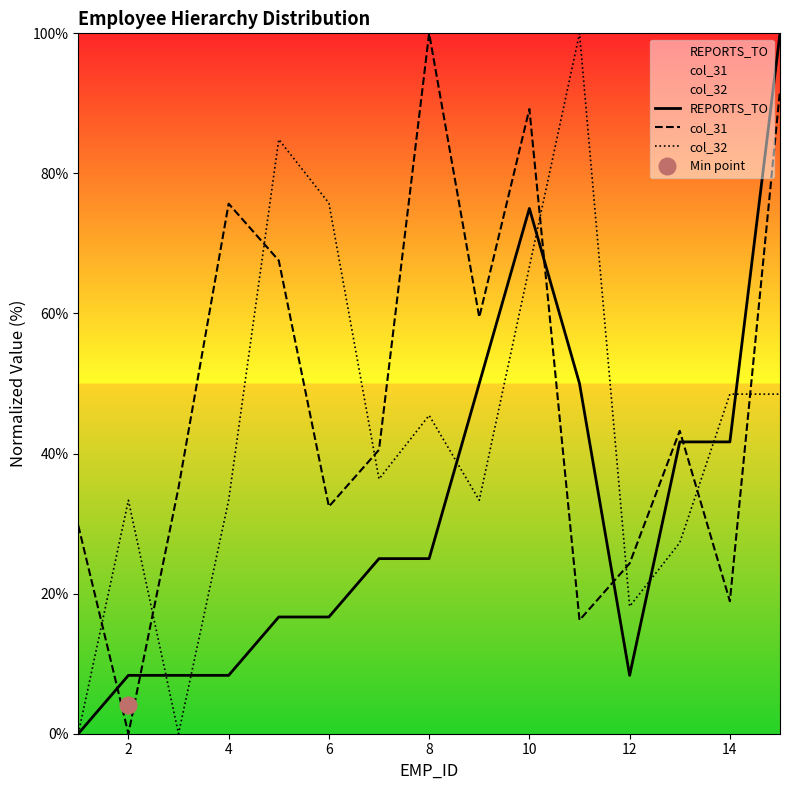

What is the maximum value for REPORTS_TO?

100.0